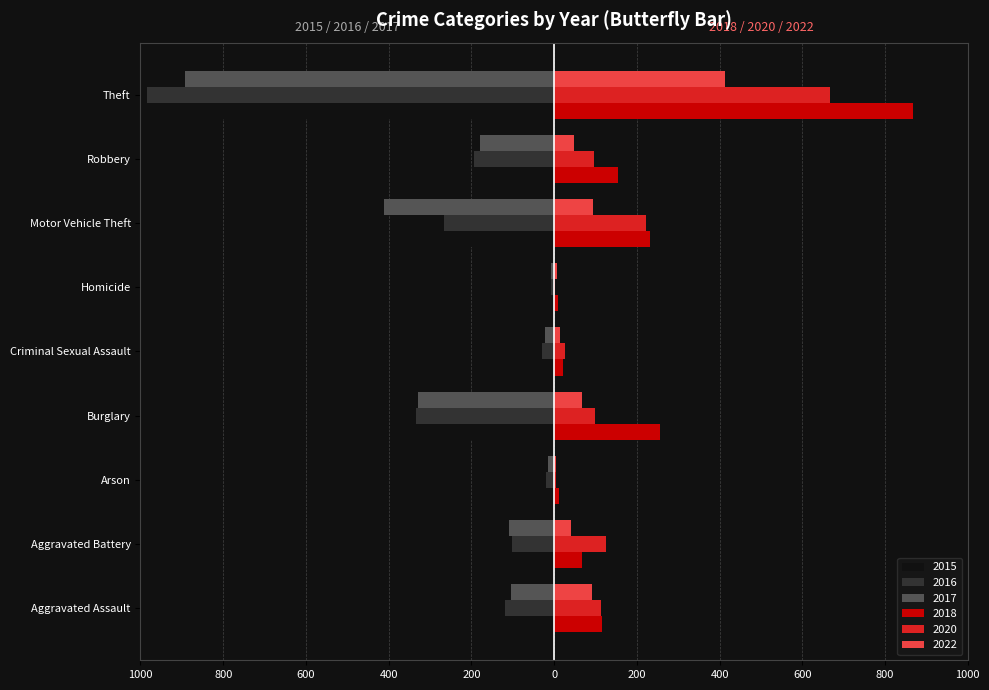

What is the difference between the 2018 values at Aggravated Battery and Homicide?

57